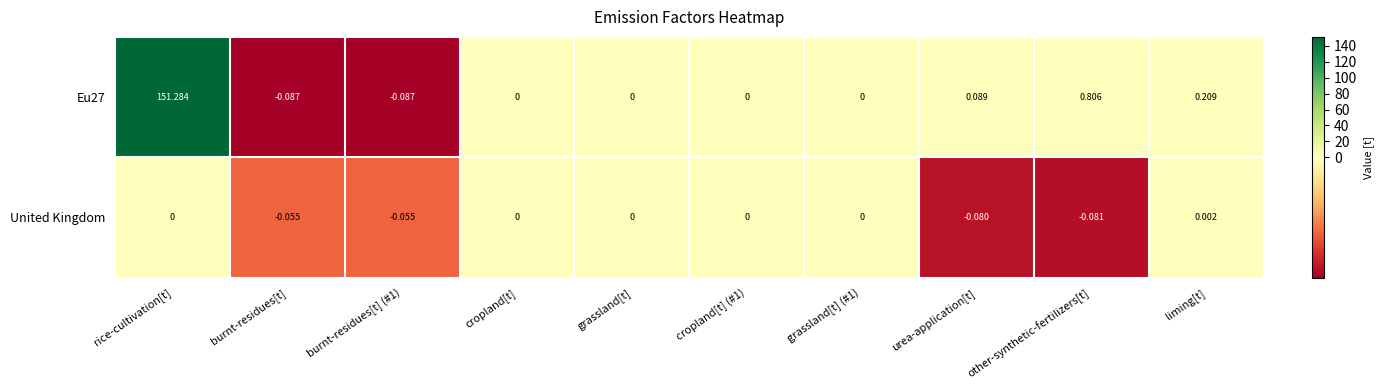

What is the difference between the highest and lowest values at rice-cultivation[t]?

151.3